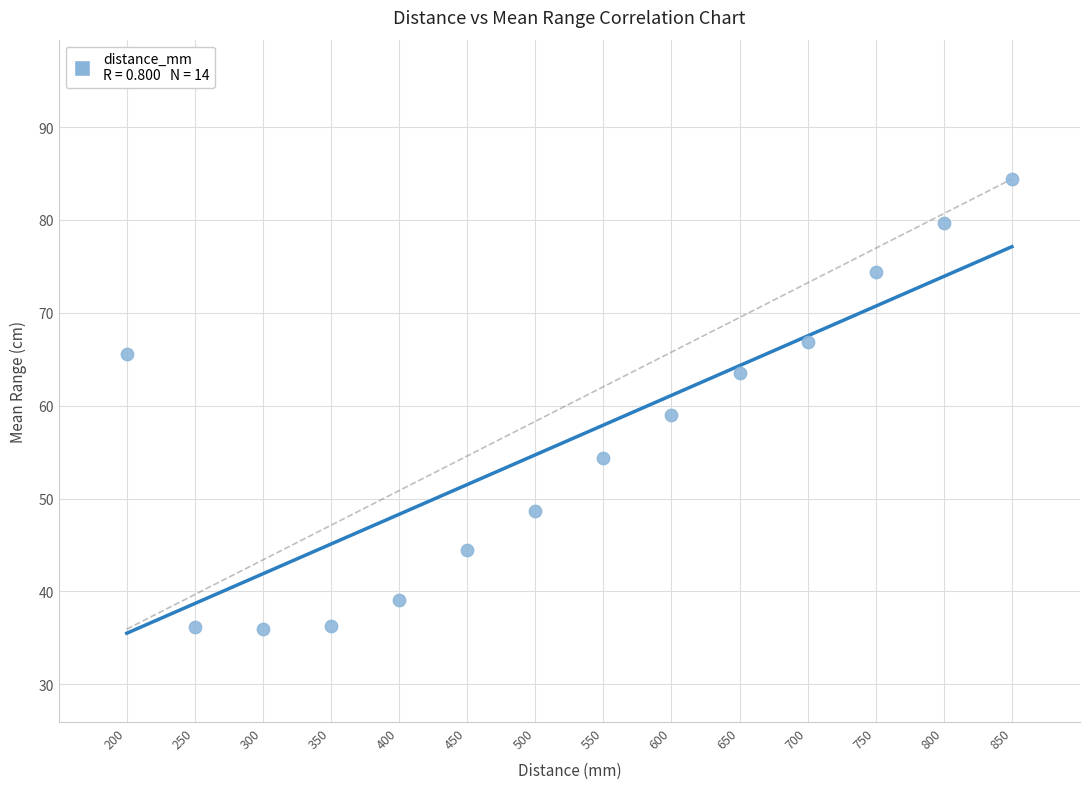

What is the range of X values (max minus min)?

650.0